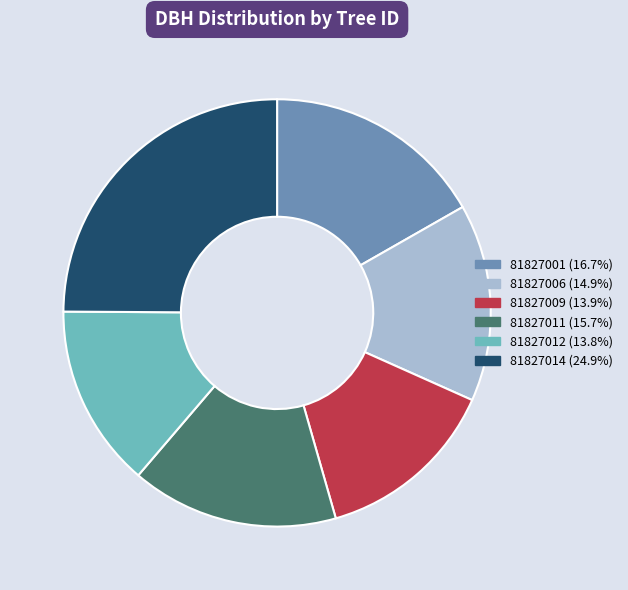

Does 81827014 account for over 50% of the chart?

No